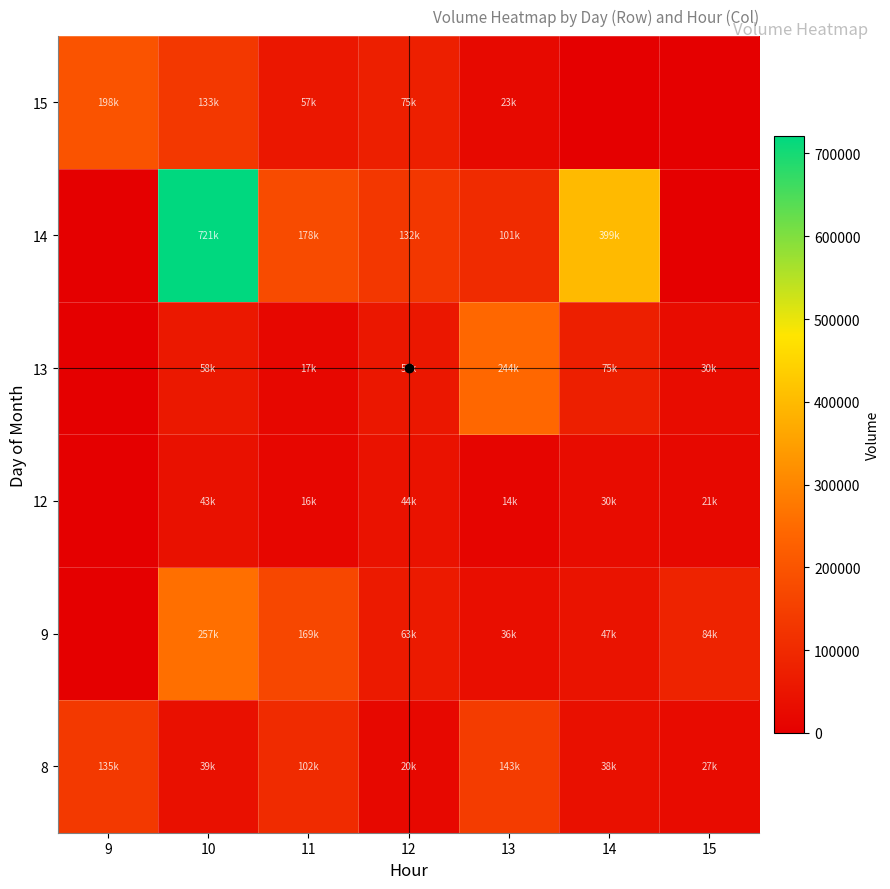

Rank the series at 15 from highest to lowest value.

9, 13, 8, 12, 14, 15